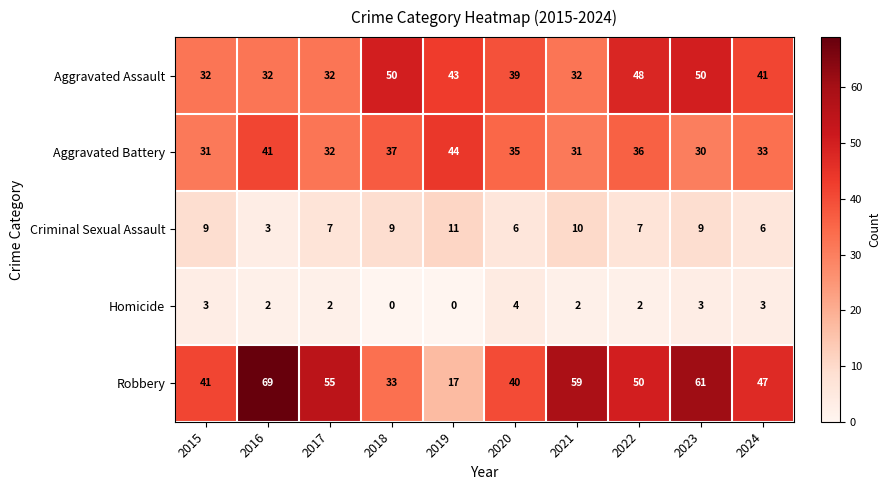

How many series are shown in this chart?

5